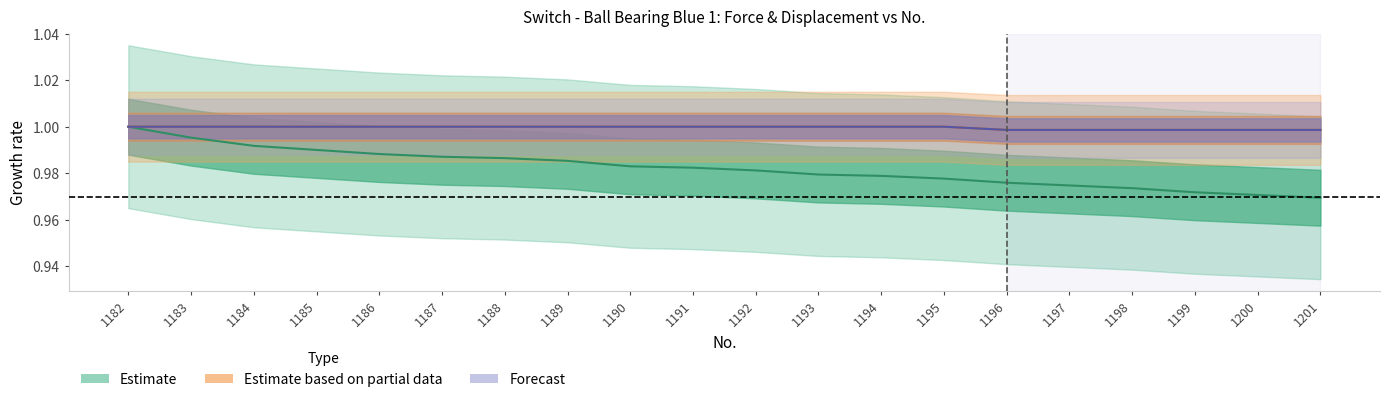

What is the value of the Force point at the 6th from the left?

1.0